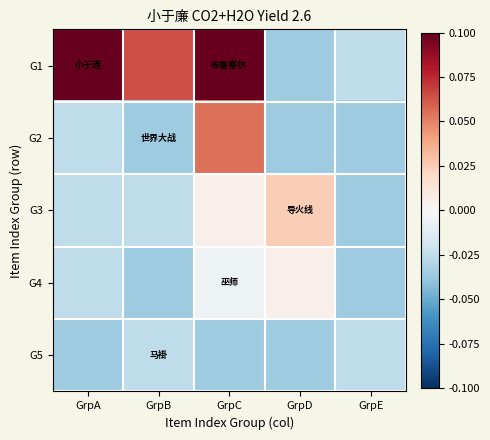

Rank the series by their maximum value, from lowest to highest.

G5, G4, G3, G2, G1